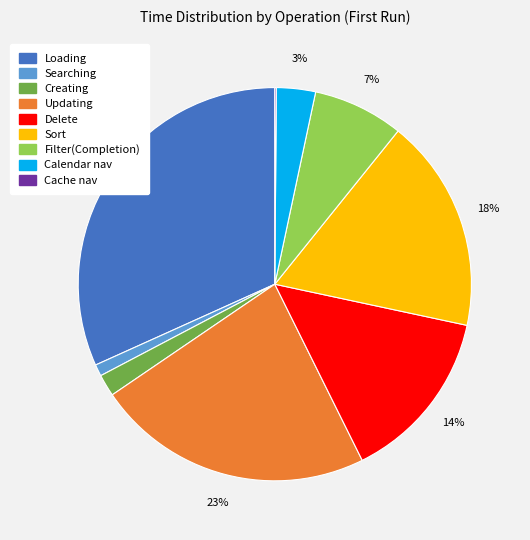

To the nearest percent, what is the difference between the largest and smallest slice percentages?

32%